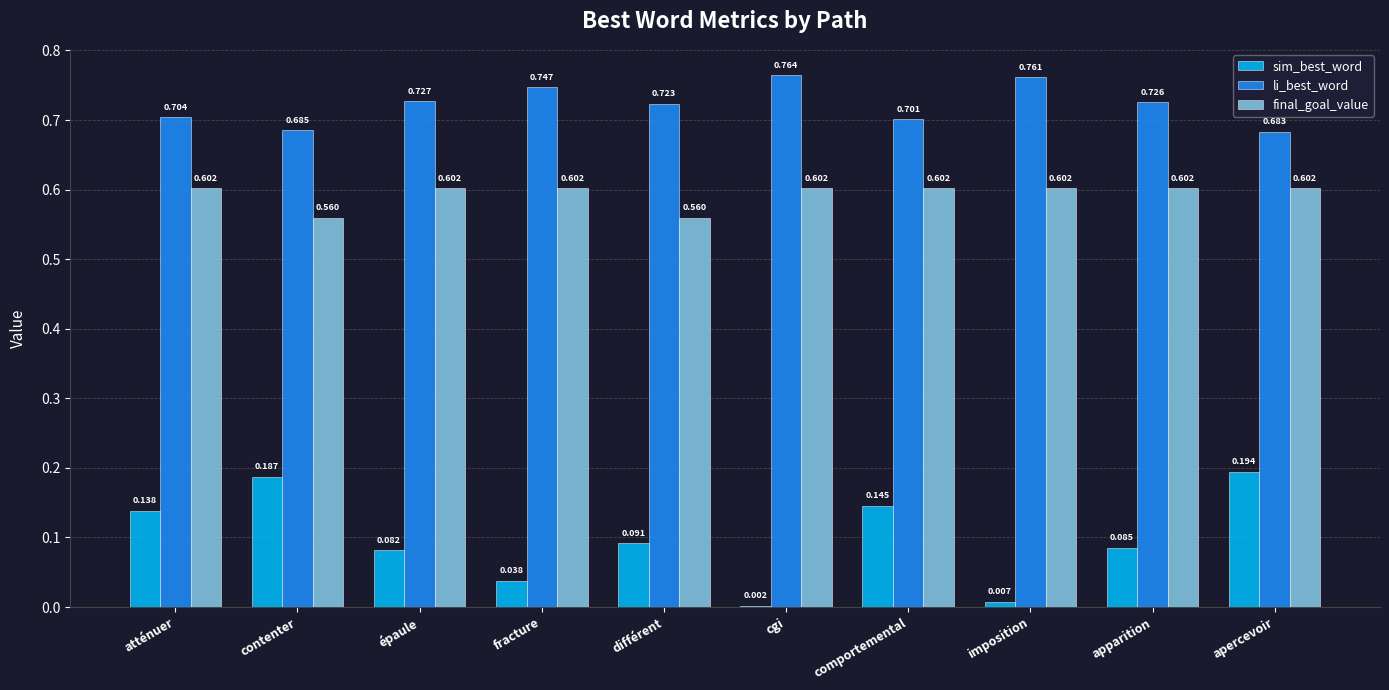

Which series has the largest range (max minus min)?

sim_best_word